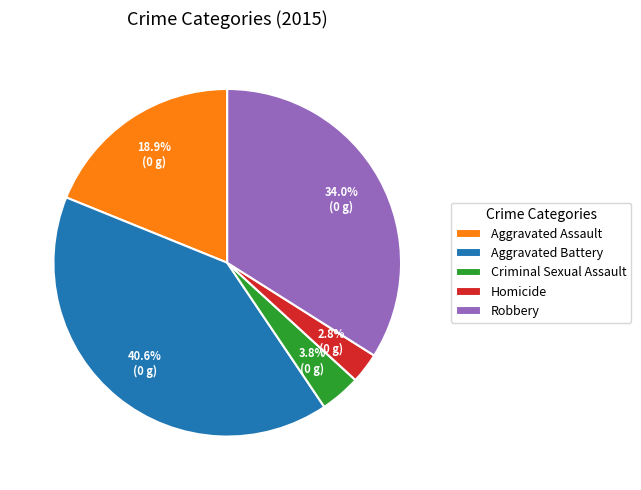

How many slices are in this pie chart?

5